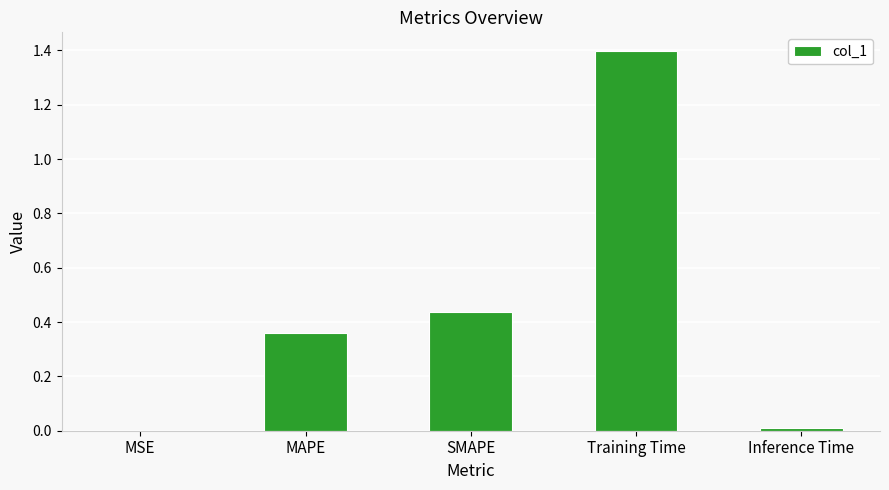

Between MSE and MAPE, which is larger?

MAPE